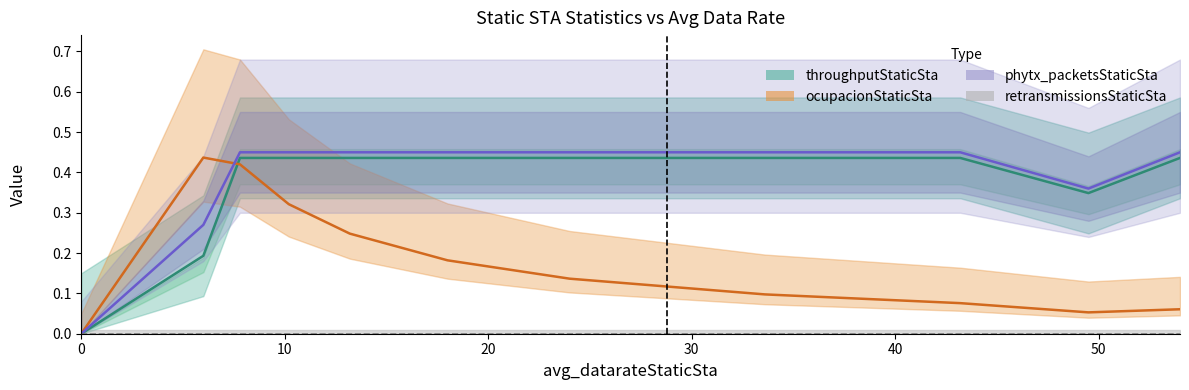

Reading left to right, extract all data points from this chart.

throughputStaticSta: 0.0	0.2	0.4	0.4	0.4	0.4	0.4	0.4	0.4	0.3	0.4
ocupacionStaticSta: 0.0	0.4	0.4	0.3	0.2	0.2	0.1	0.1	0.1	0.1	0.1
phytx_packetsStaticSta: 0.0	0.3	0.5	0.5	0.5	0.5	0.5	0.5	0.5	0.4	0.5
retransmissionsStaticSta: 0.0	0.0	0.0	0.0	0.0	0.0	0.0	0.0	0.0	0.0	0.0